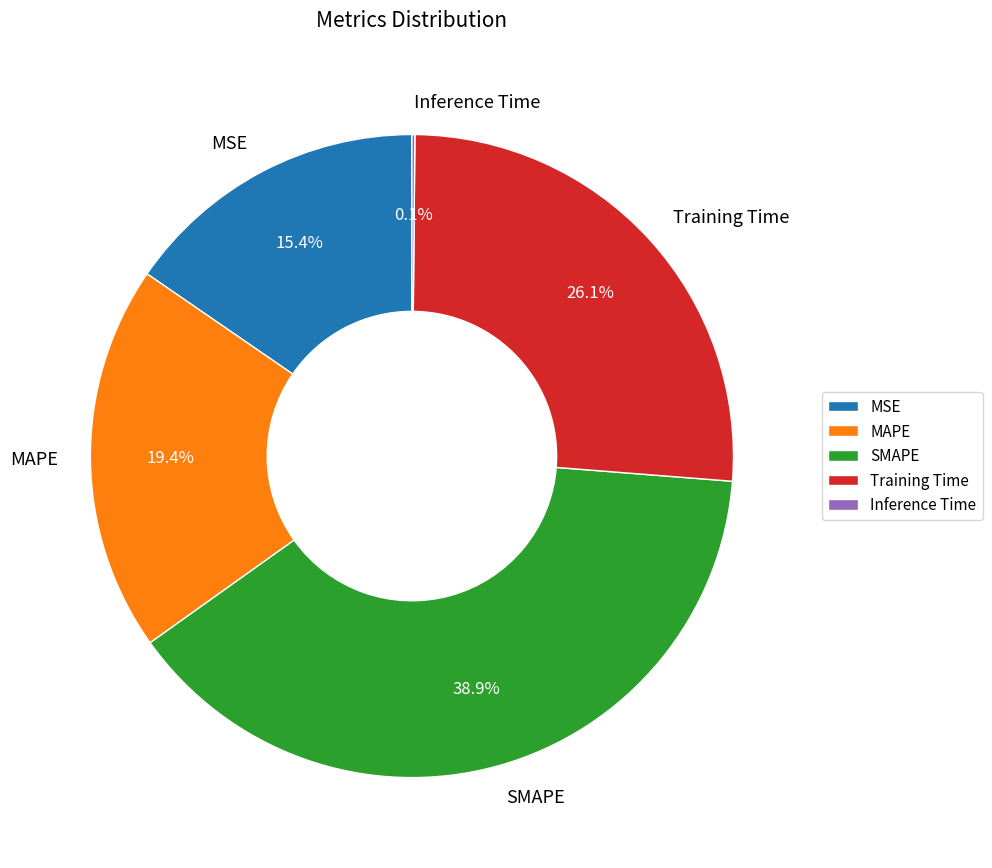

Do SMAPE and MSE together represent more than half of the pie?

Yes